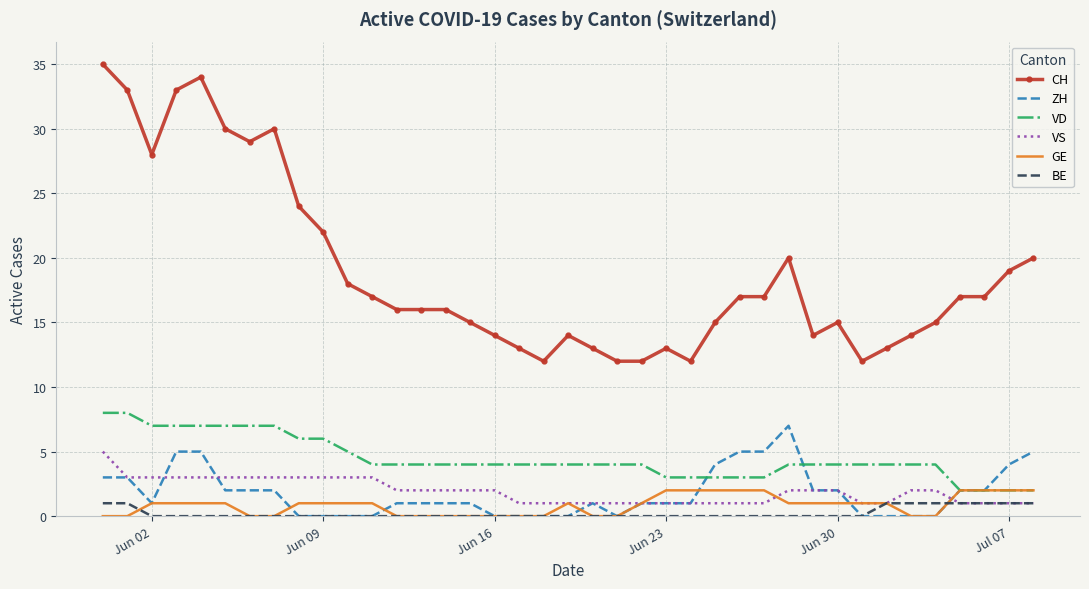

What is the difference between the maximum and minimum values in the ZH series?

7